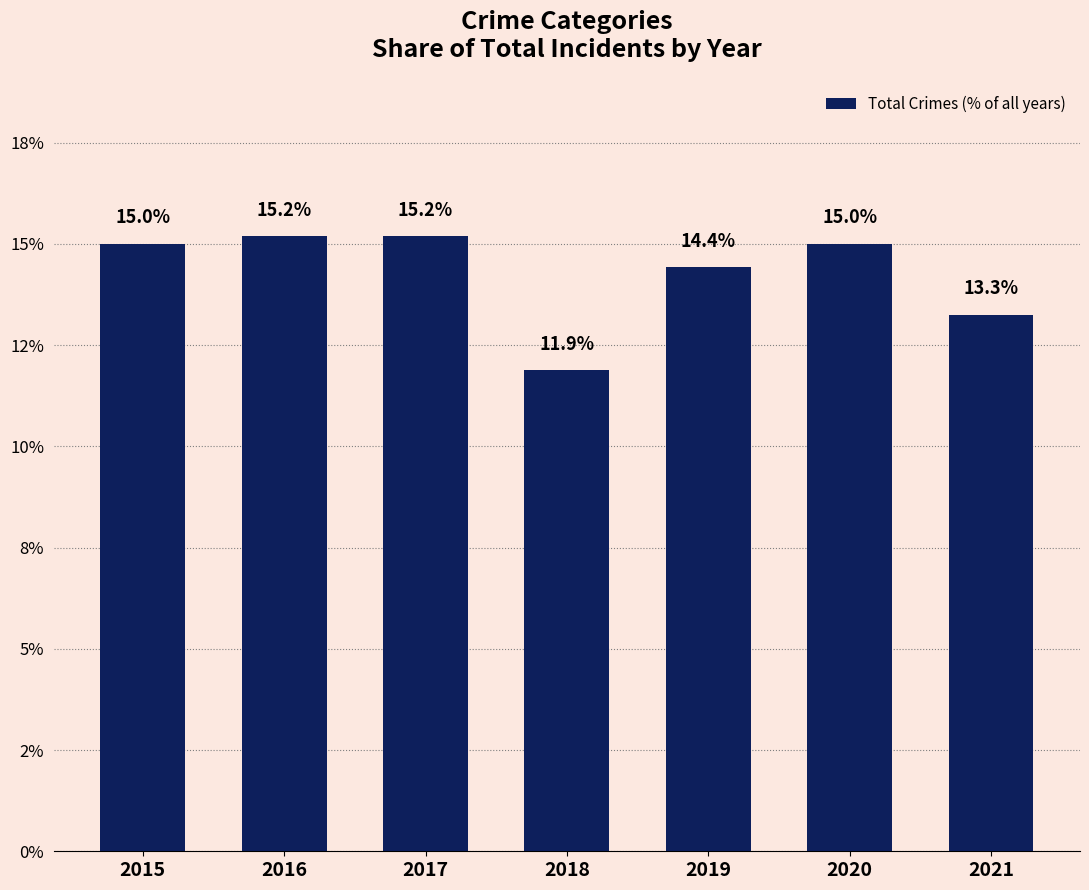

Reading left to right, extract all data points from this chart.

15.0	15.2	15.2	11.9	14.4	15.0	13.3